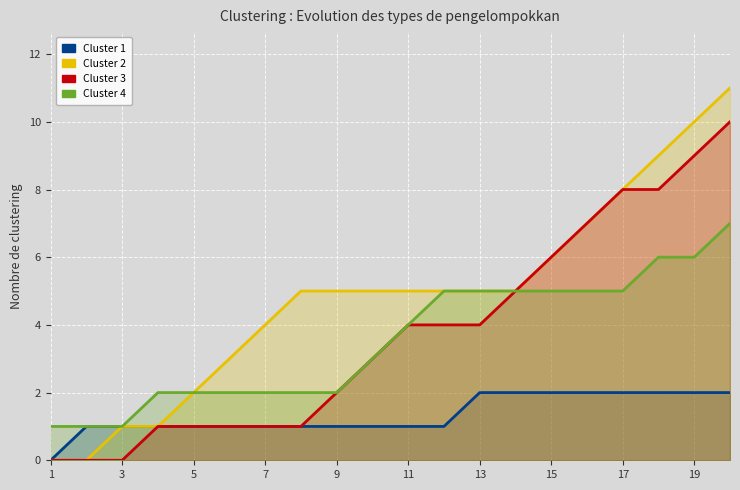

Which series changed the most between 11 and 19?

Cluster 2